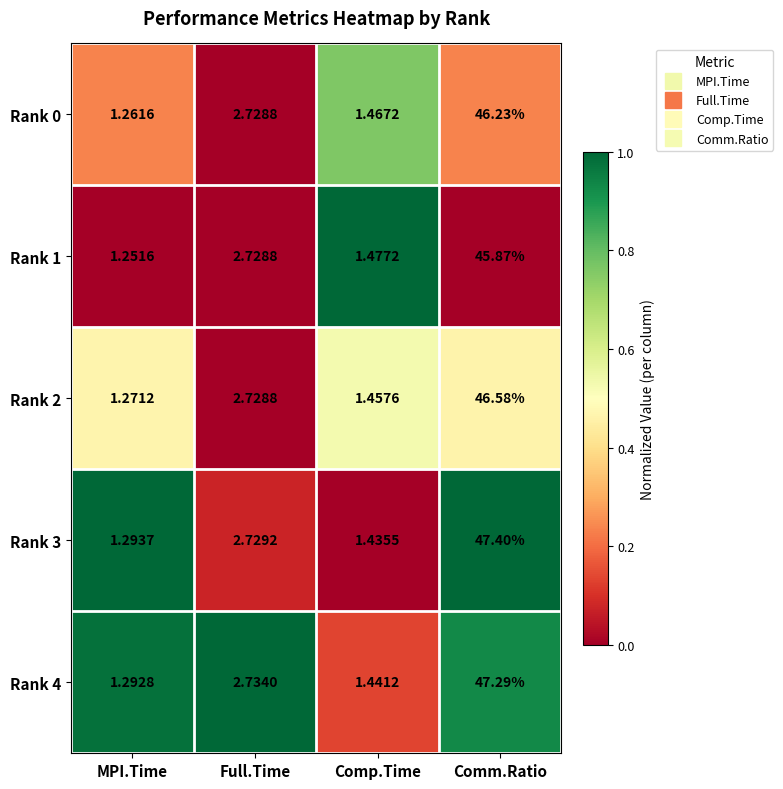

Is the value of Rank 2 at Comp.Time greater than the value of Rank 4 at MPI.Time?

Yes